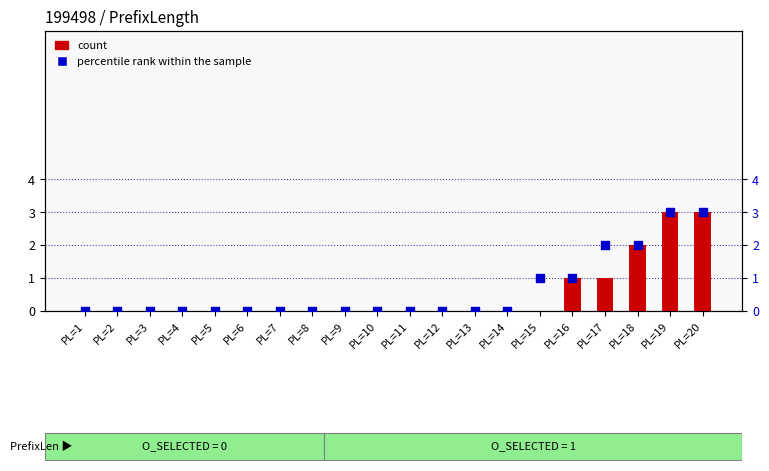

What are all the series names shown in the legend?

count, percentile rank within the sample